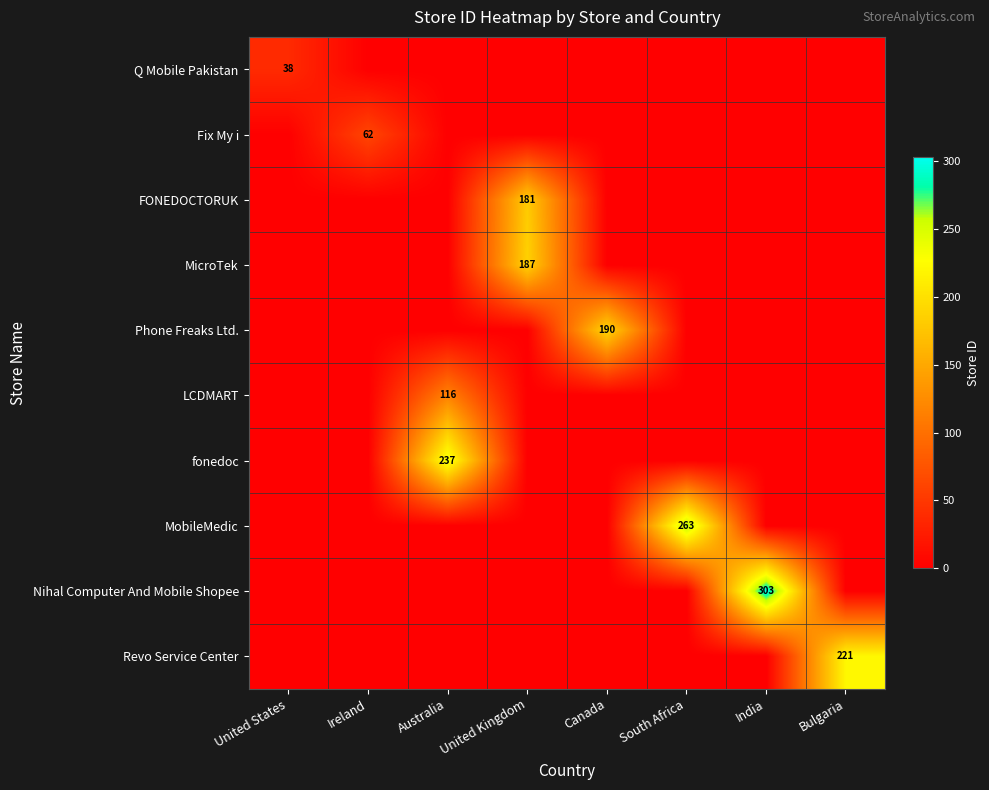

The Q Mobile Pakistan series shows 38 at United States. True or false?

True